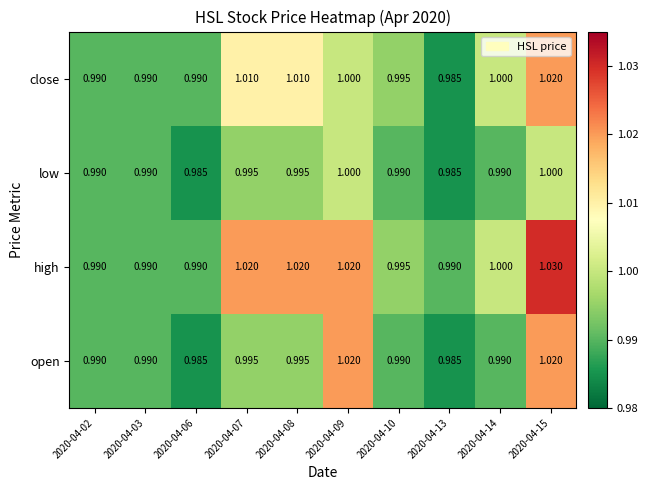

Which series has the largest range (max minus min)?

high